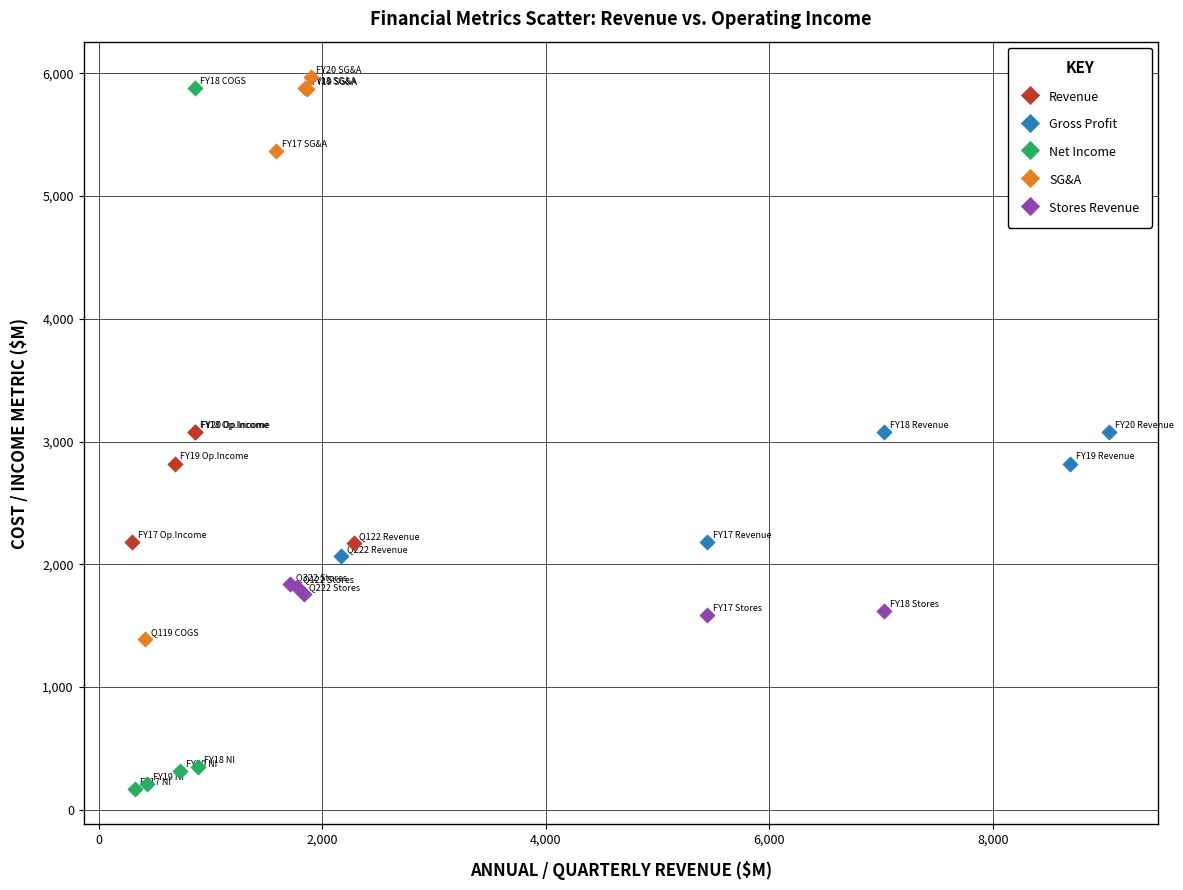

Which series reaches the minimum Y coordinate?

Net Income